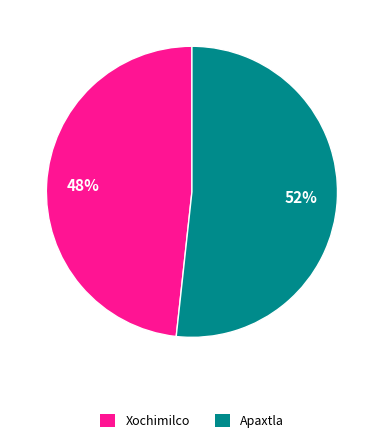

Do Apaxtla and Xochimilco together represent more than half of the pie?

Yes